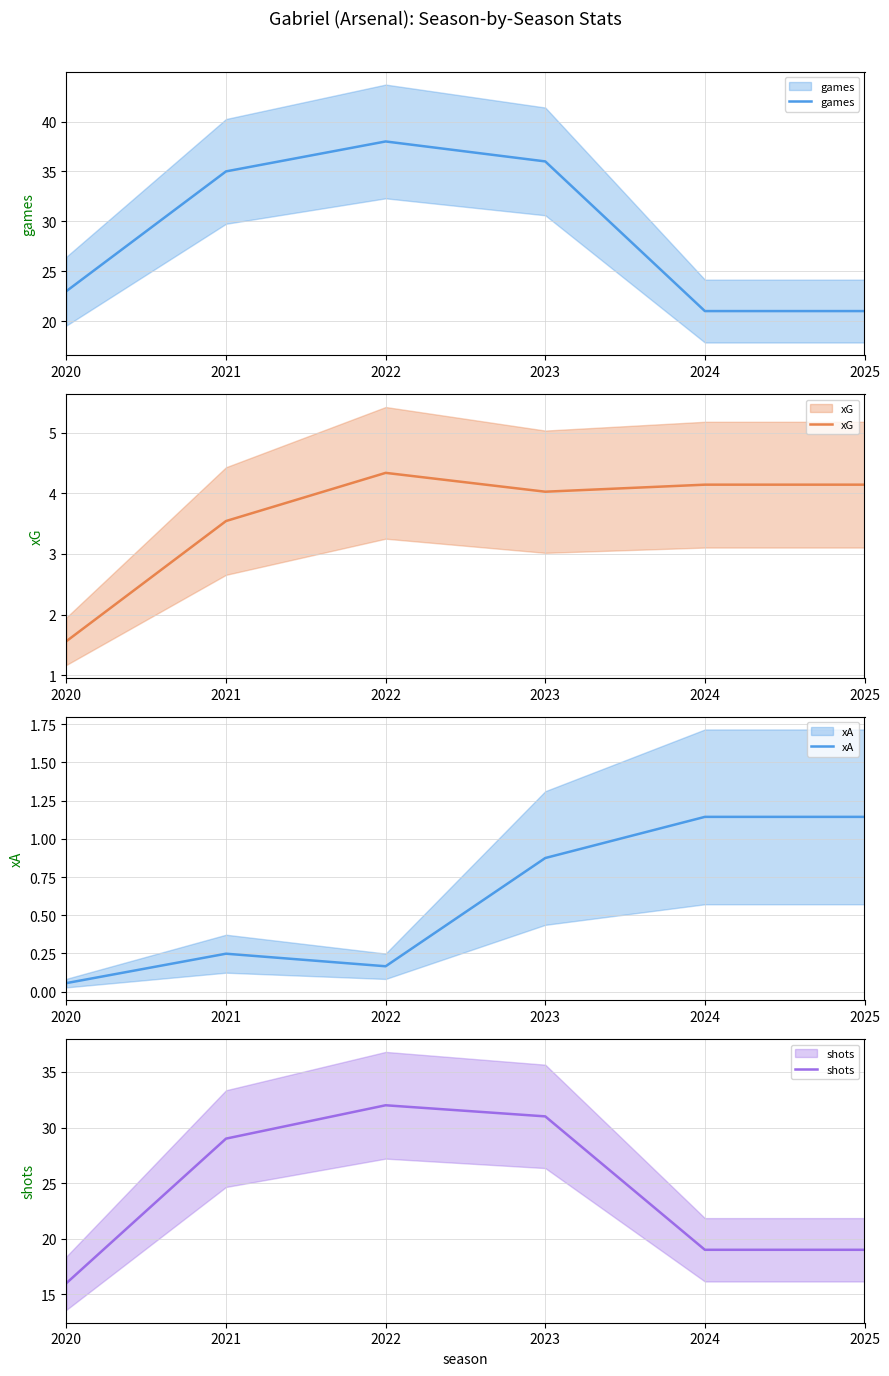

At which category is the sum across all series the highest?

2022